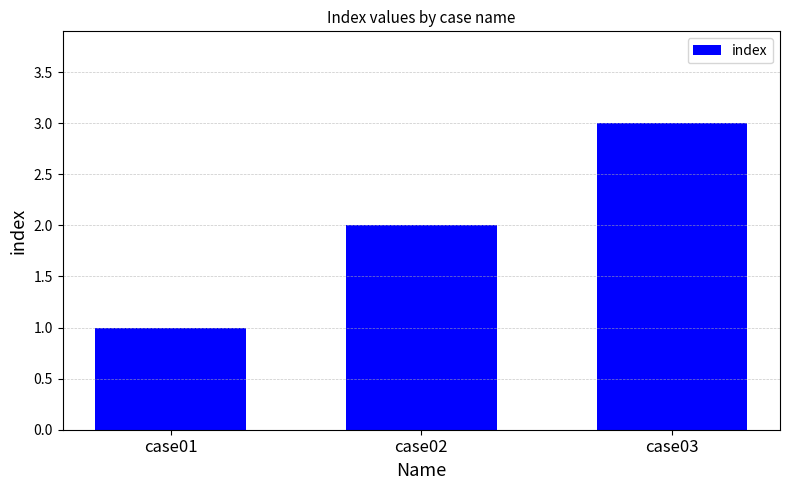

What is the ratio of the value at case01 to the value at case03?

0.3